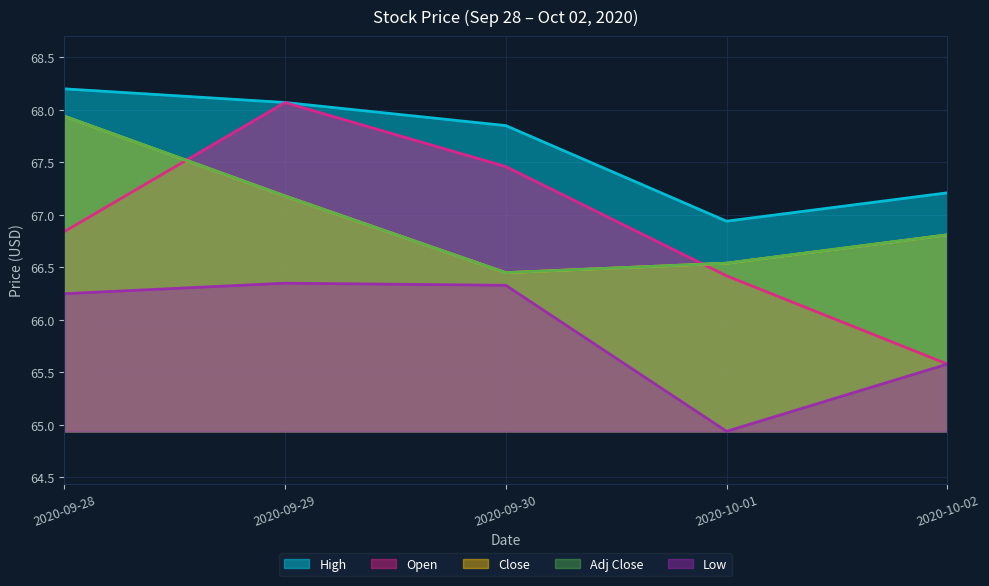

What is the approximate value of High at 2020-10-02?

67.2